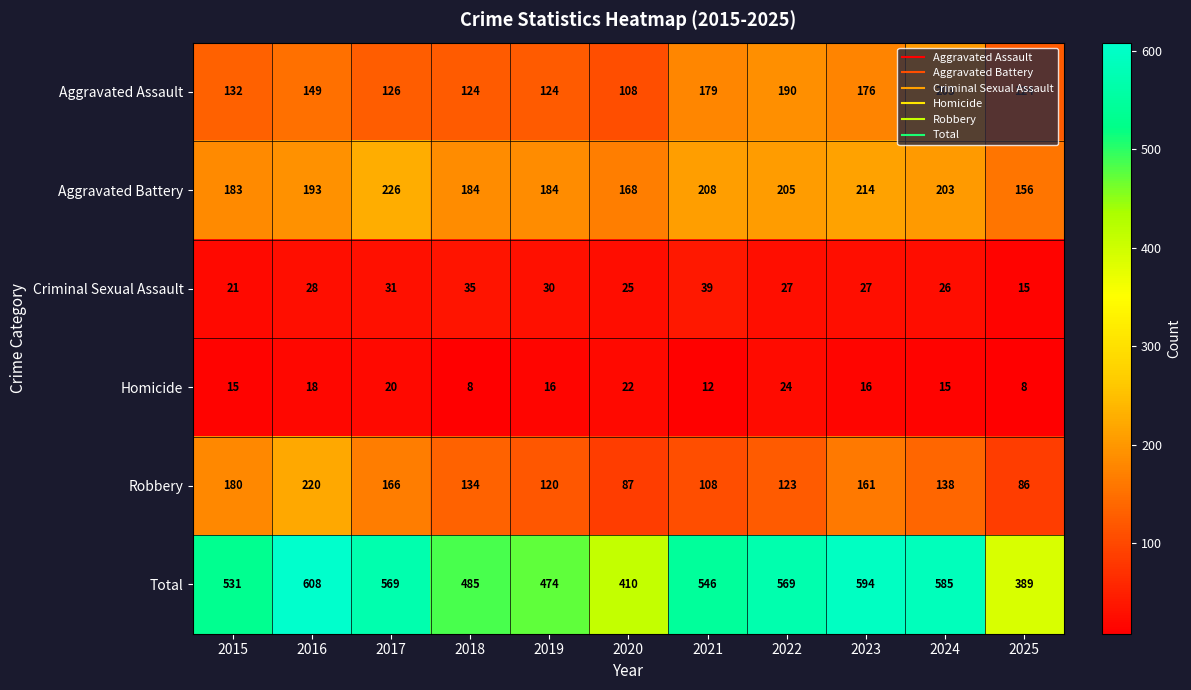

At which category is the sum across all series the highest?

2016